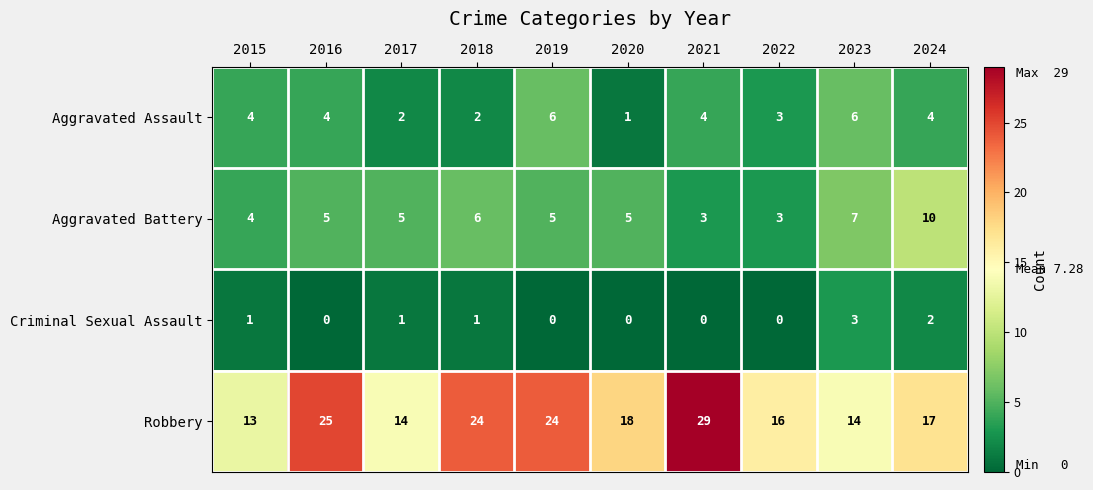

What is the sum of all Aggravated Battery values?

53